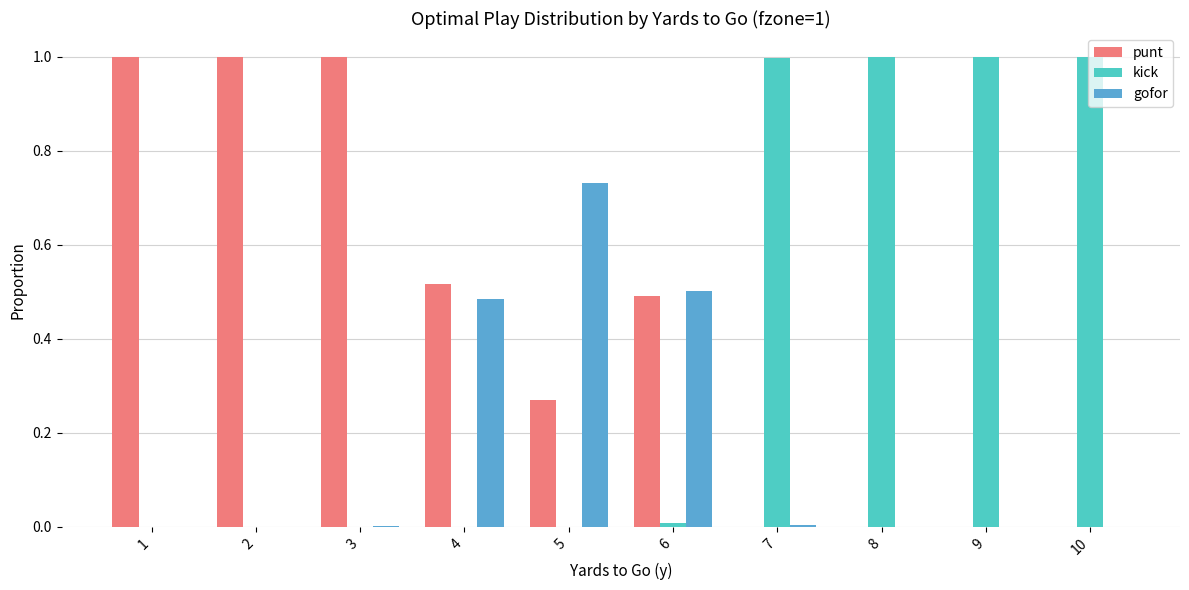

What is the maximum value shown in the chart?

1.0